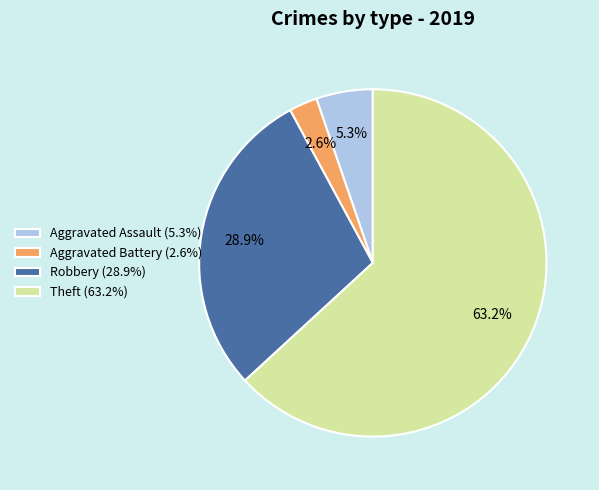

Combined, do Robbery (28.9%) and Aggravated Assault (5.3%) account for over 50%?

No